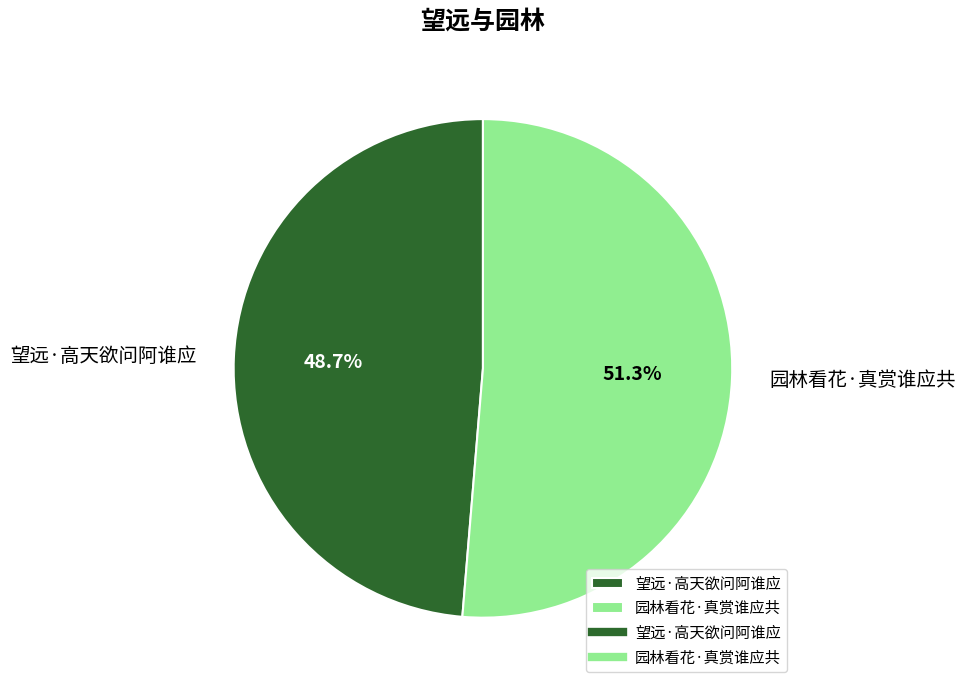

What is the total percentage of 园林看花·真赏谁应共 and 望远·高天欲问阿谁应?

100.0%